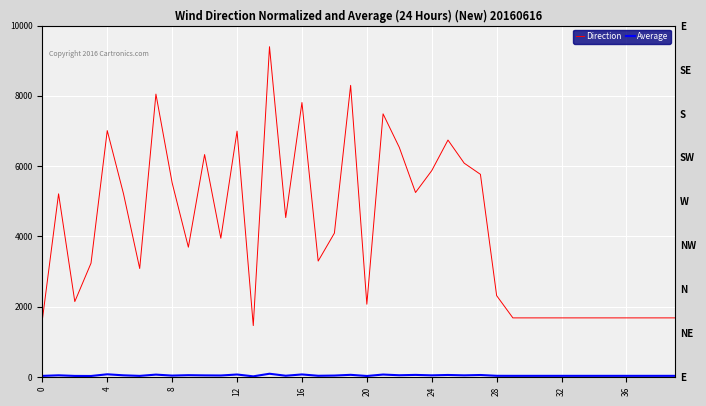

How many distinct data groups are displayed?

2